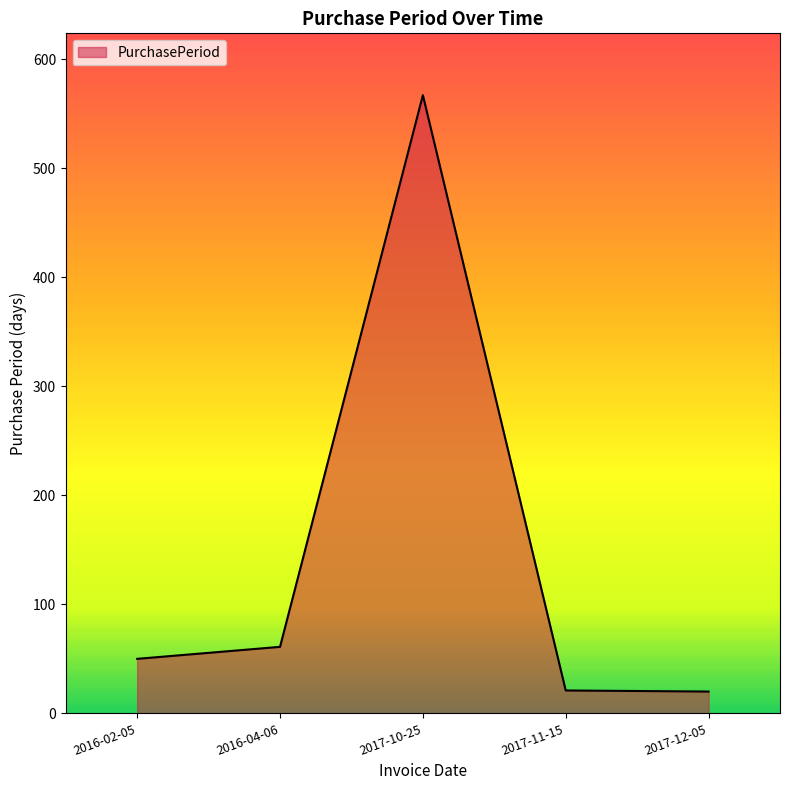

What is the smallest value displayed?

20